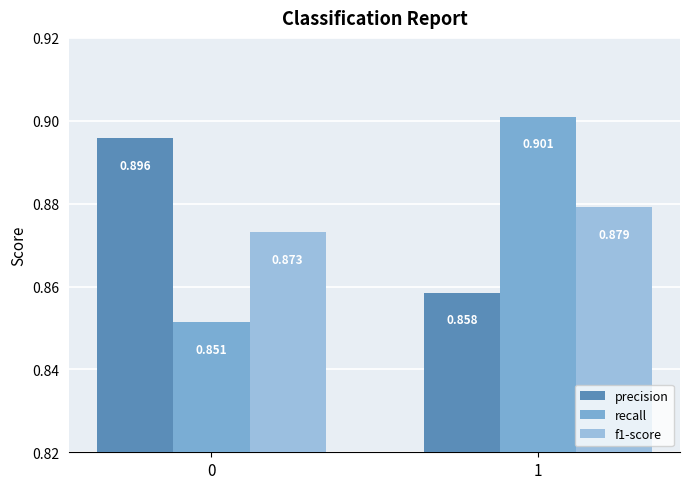

True or false: f1-score has a value of 0.9 at 0.

True